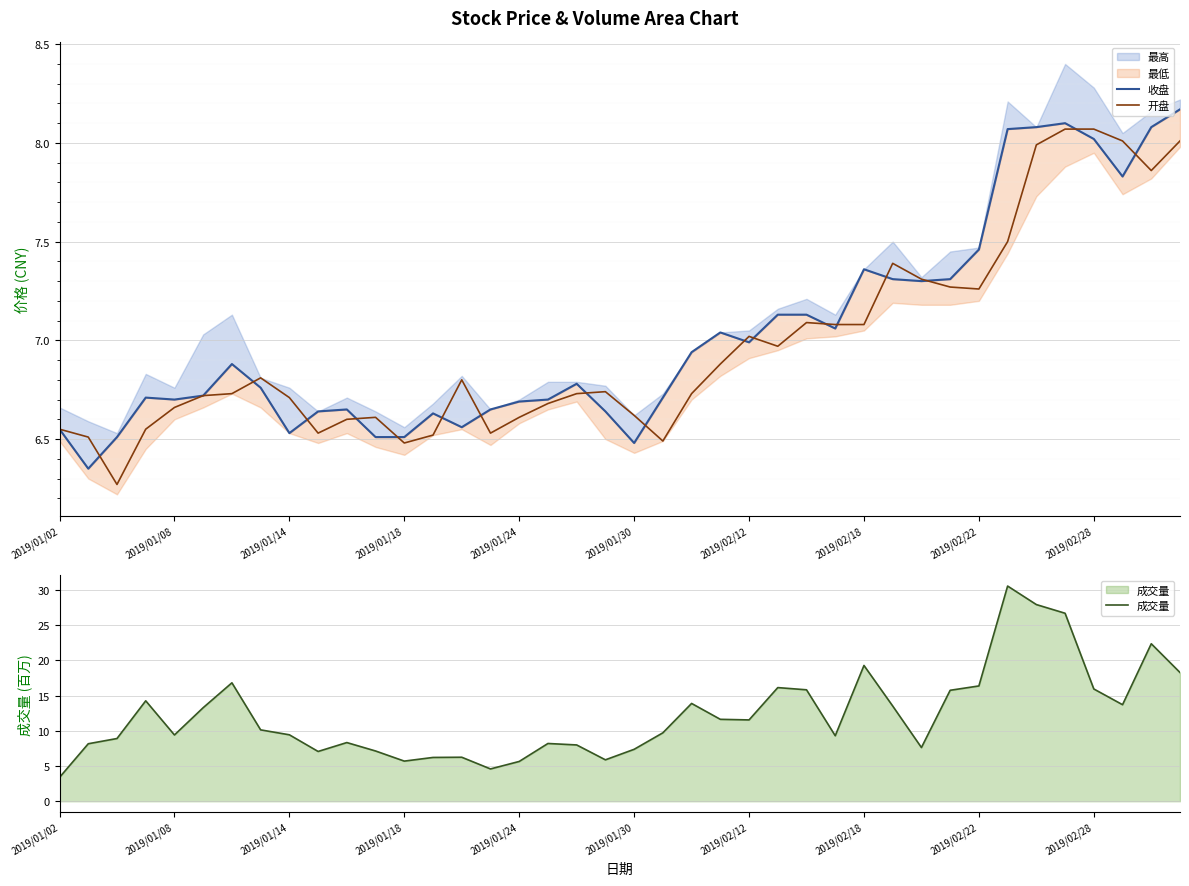

Which series ends up on top after the final intersection of 收盘 and 成交量?

成交量